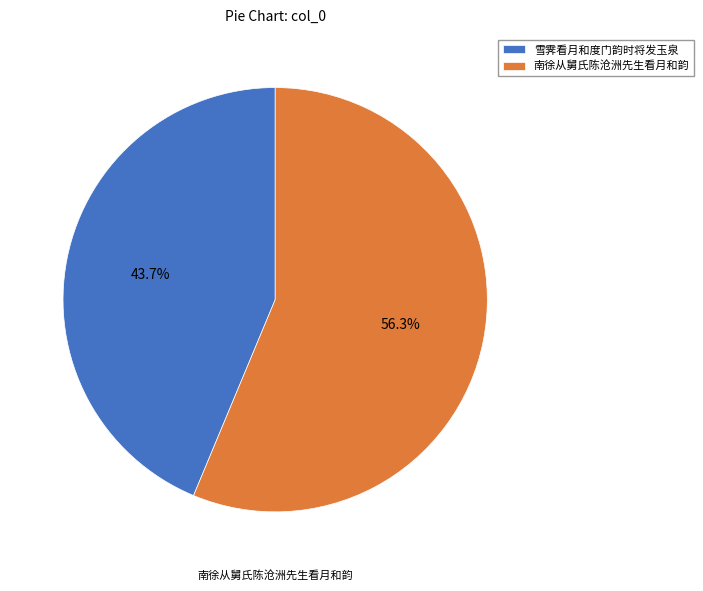

Is the sum of 南徐从舅氏陈沧洲先生看月和韵 and 雪霁看月和度门韵时将发玉泉 greater than half?

Yes